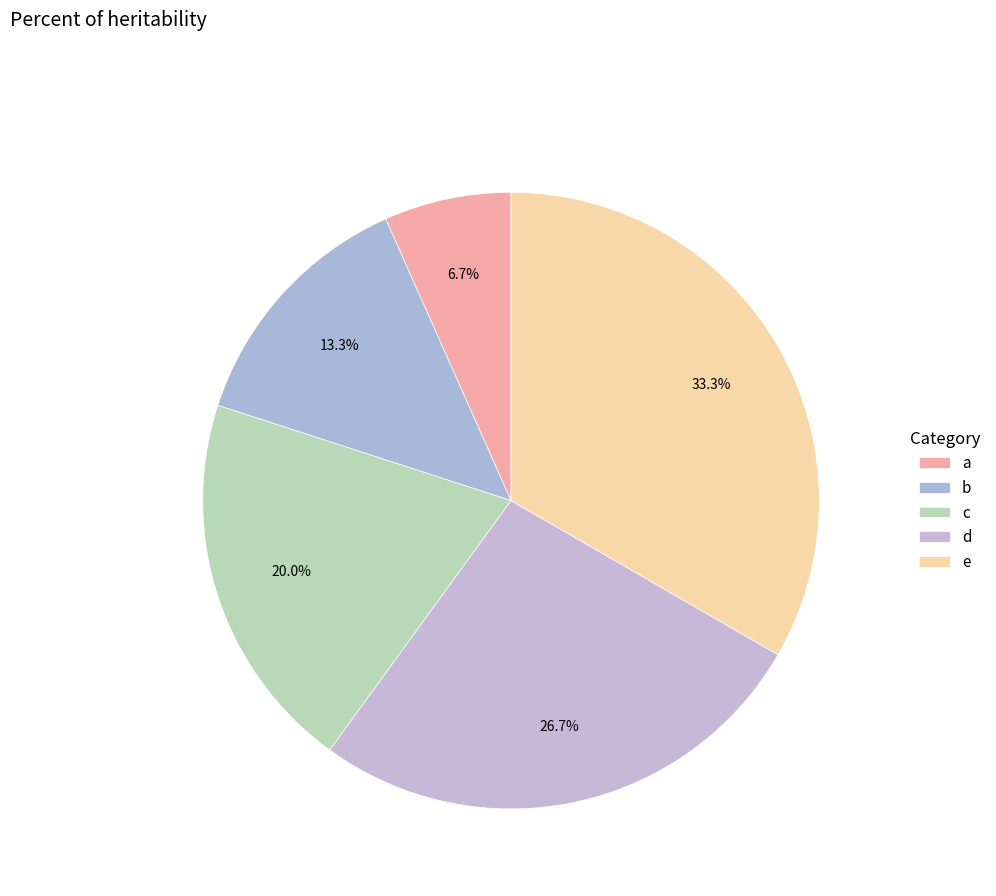

To the nearest percent, what percentage of the pie is d?

27%